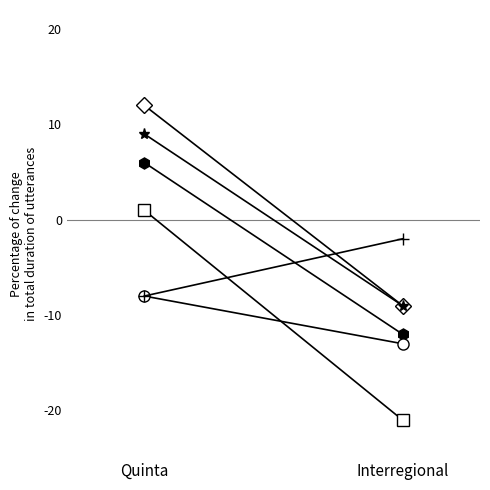

What position from the right is Interregional?

1